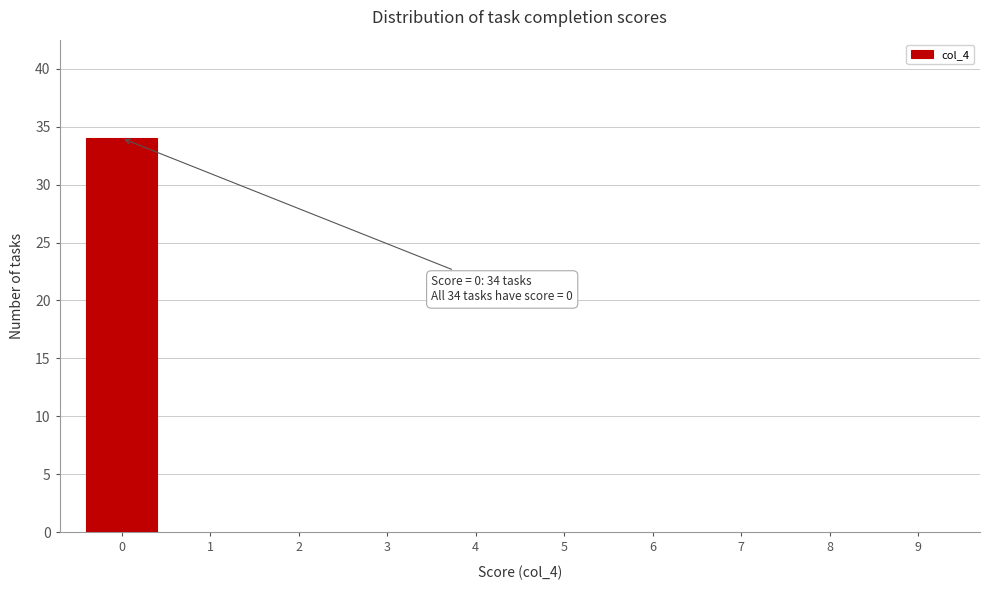

Reading left to right, list all the values displayed in this chart.

0=34	1=0	2=0	3=0	4=0	5=0	6=0	7=0	8=0	9=0